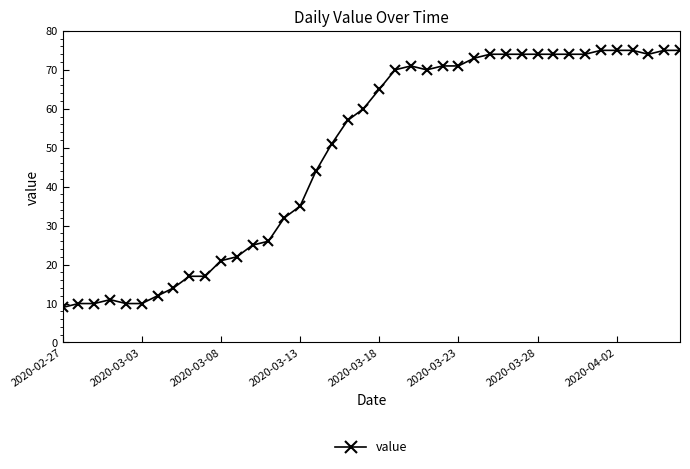

What is the sum of all values?

1951